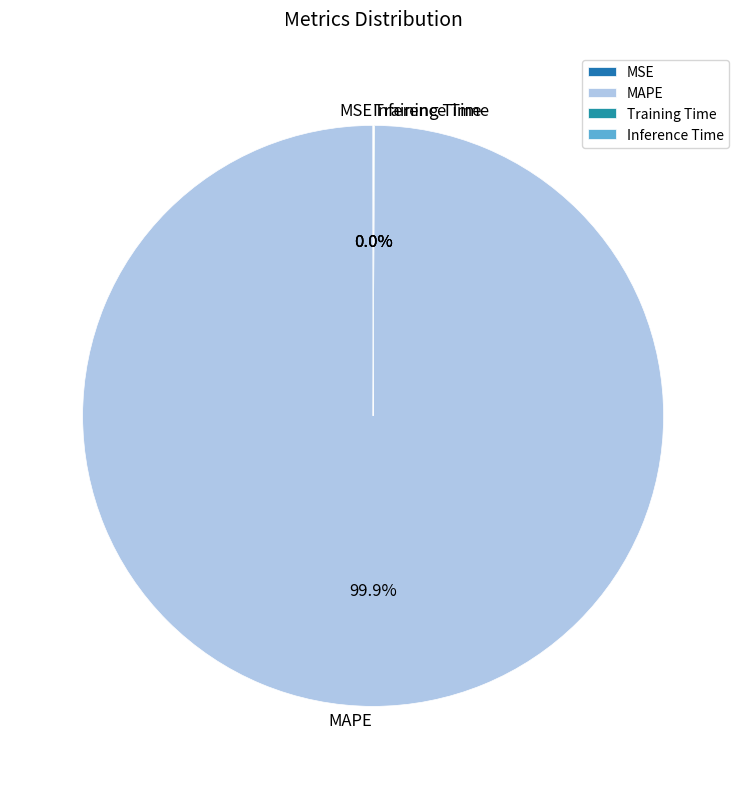

Does MAPE account for over 50% of the chart?

Yes